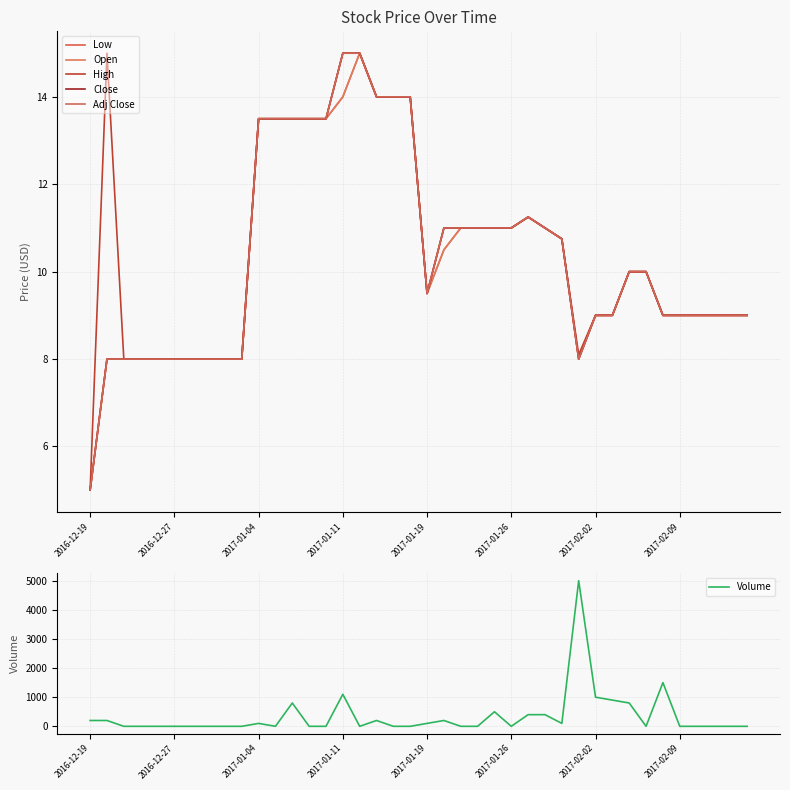

The value of Volume at 2017-02-02 is 1000. True or false?

True